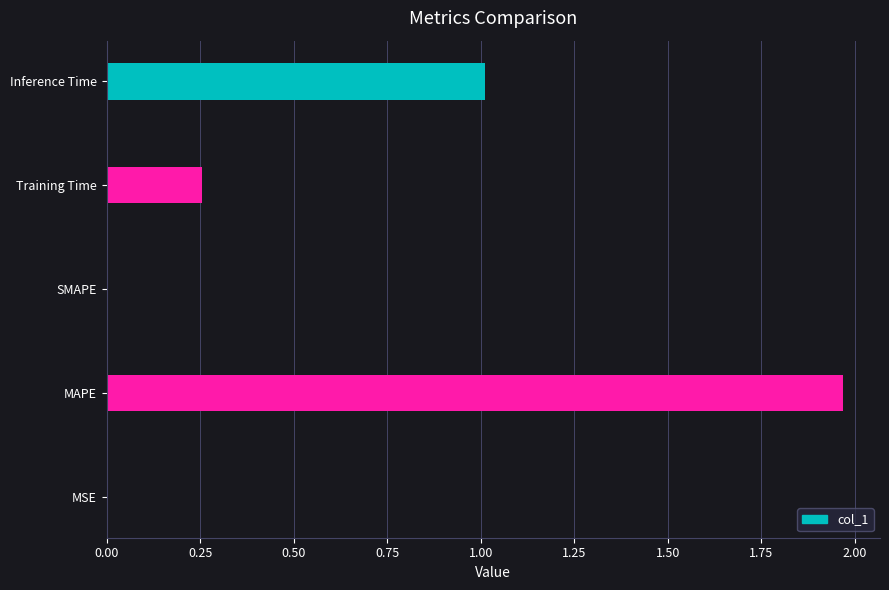

Is it true that the value at SMAPE is -1.2?

False